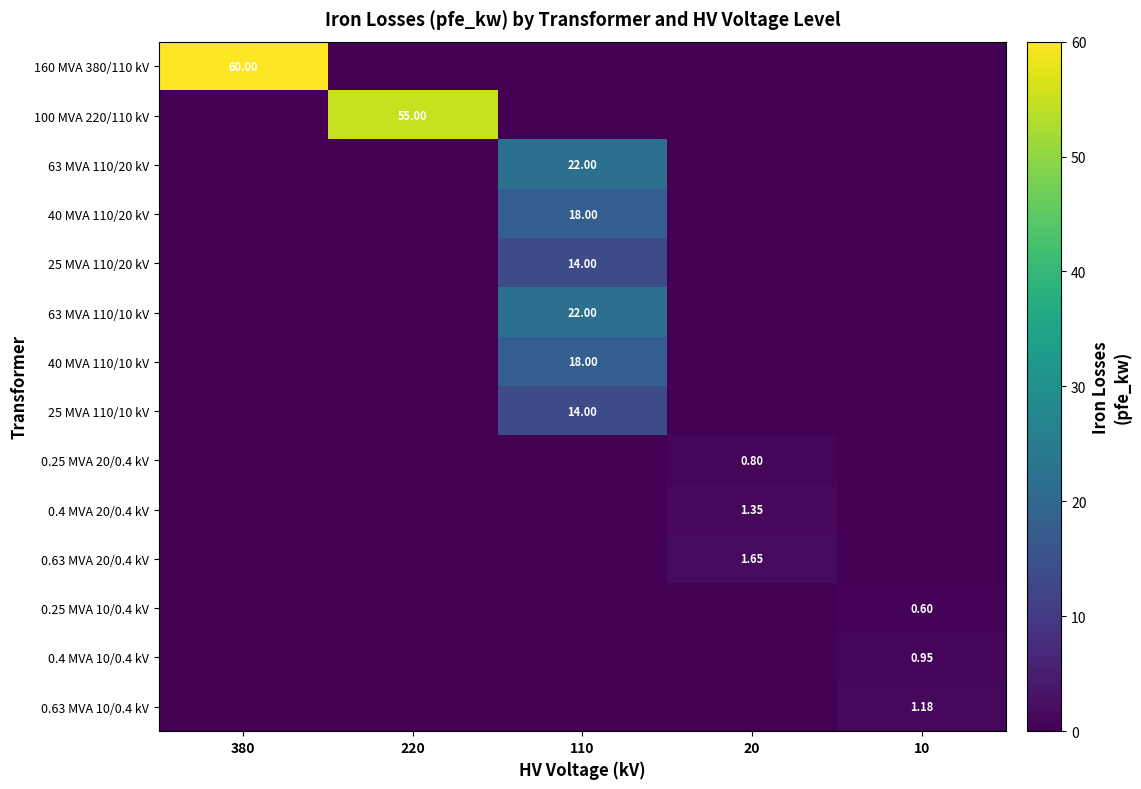

What is the sum of all 63 MVA 110/20 kV values?

22.0